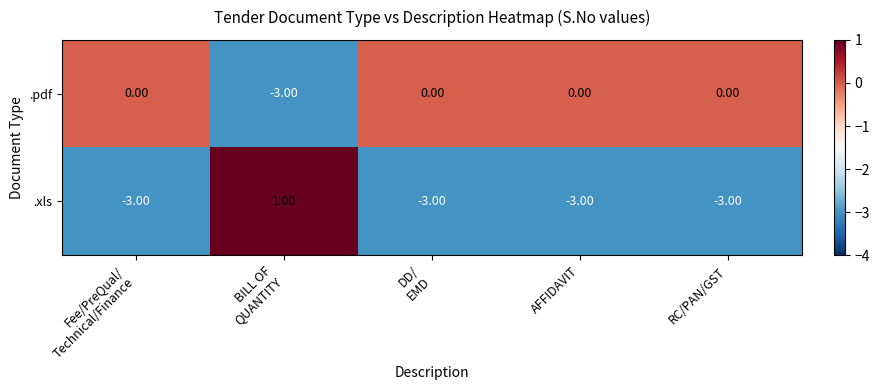

What is the spread (max minus min) of values at RC/PAN/GST?

3